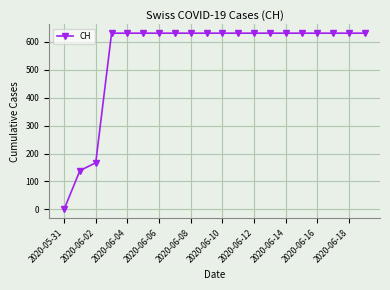

What is the sum of all values?

11033